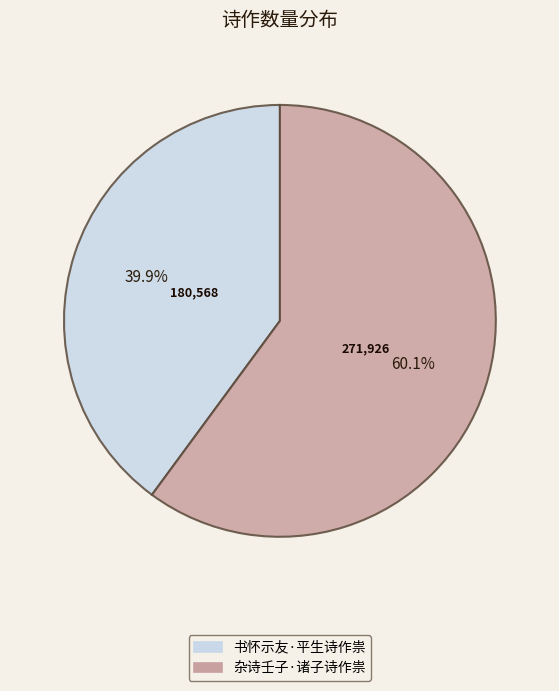

What is the smallest slice in the pie chart?

书怀示友·平生诗作祟